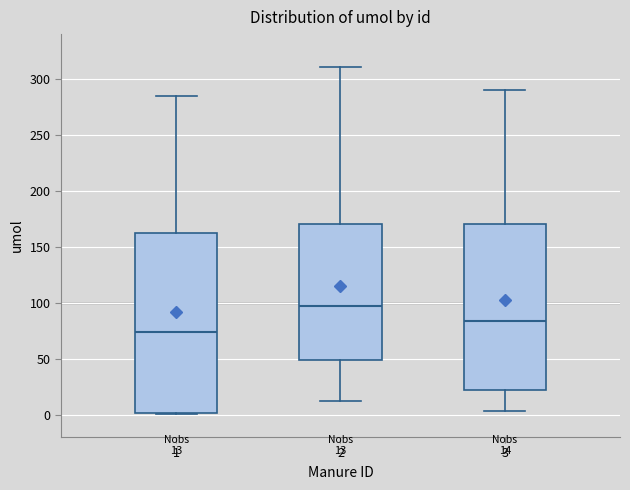

Which box has the lowest median line?

1